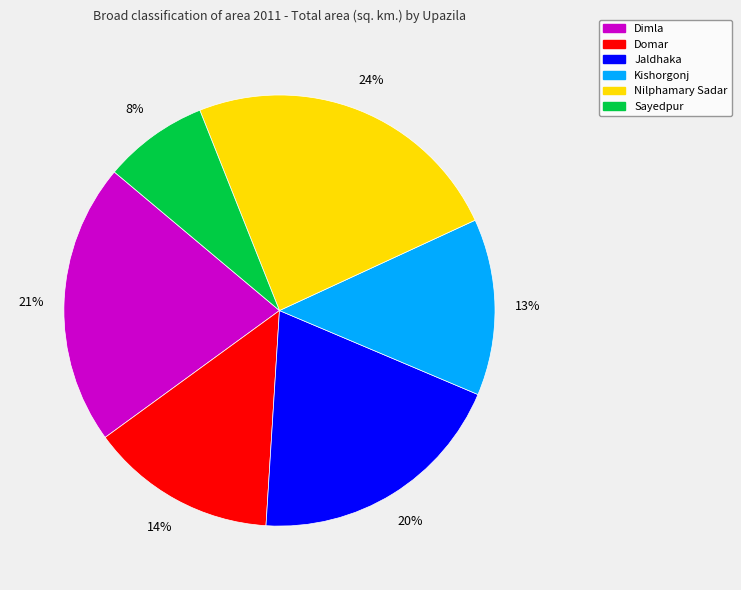

Is there a majority slice in this chart?

No